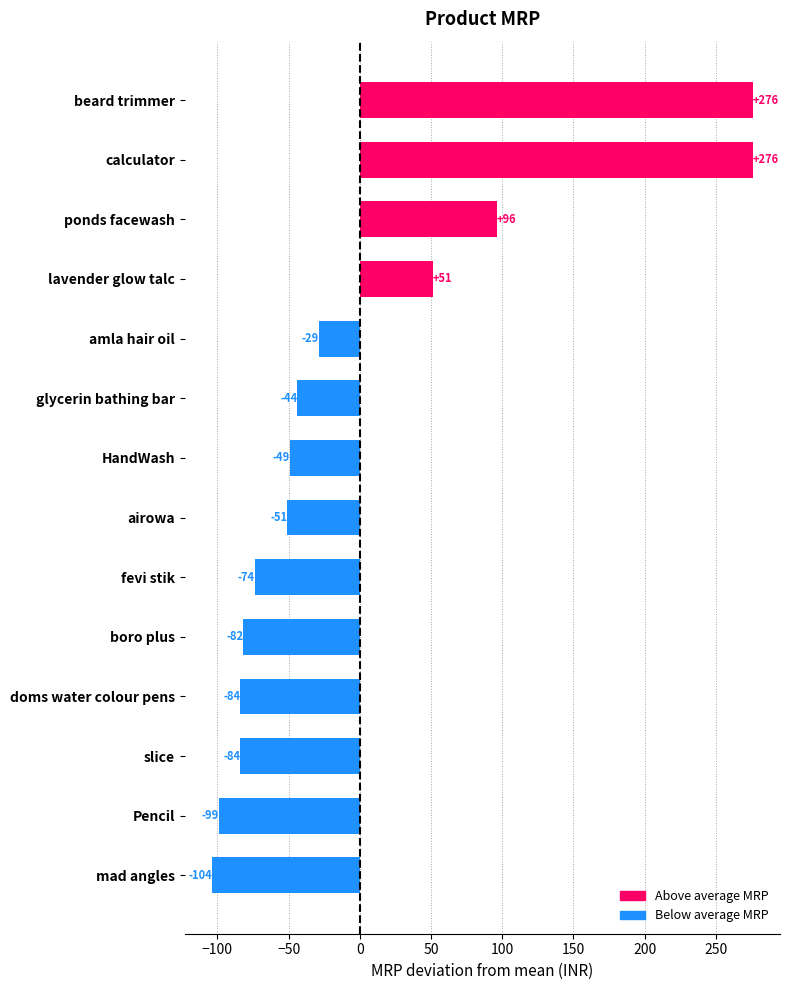

Where is the data nearest to the value 86?

ponds facewash